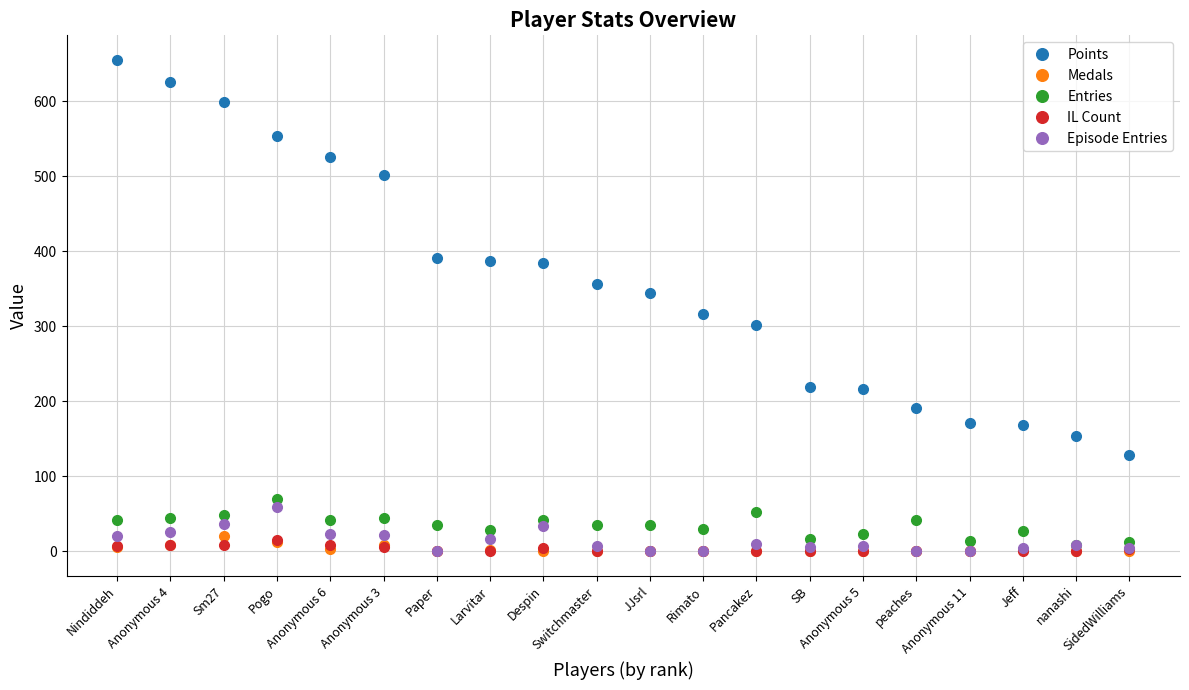

What is the value of the Entries point at the 19th from the left?

8